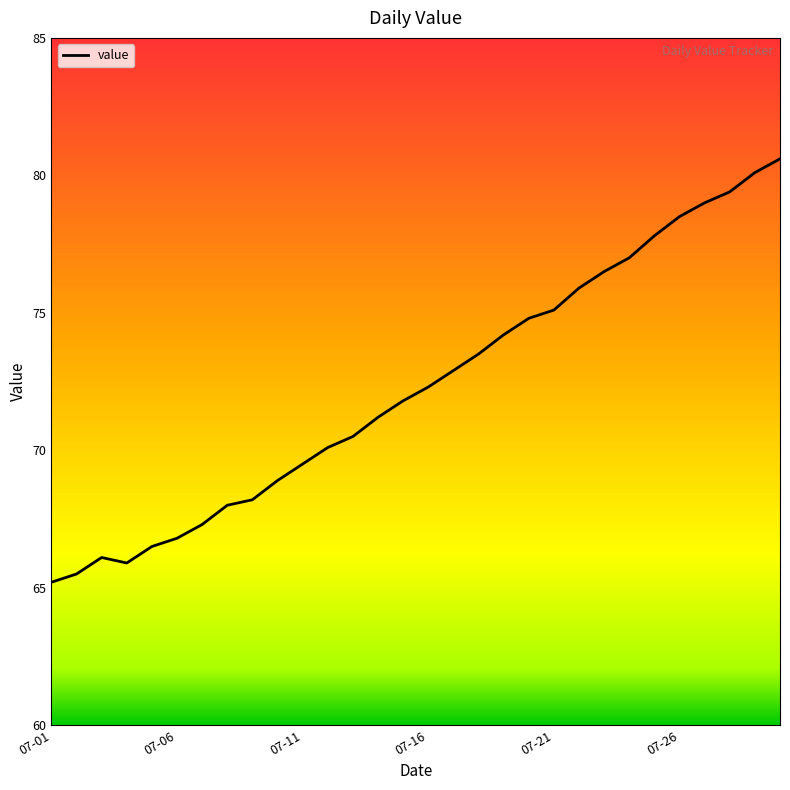

What is the smallest value displayed?

65.2